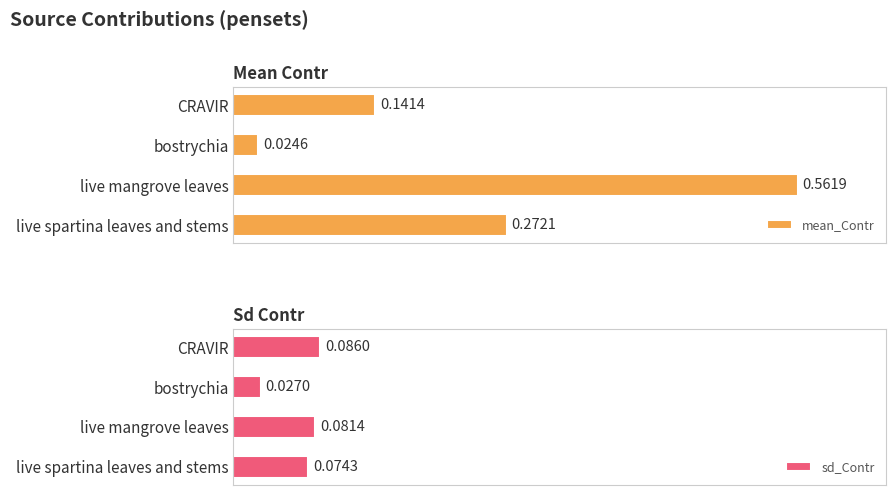

Reading left to right, extract all data points from this chart.

mean_Contr: 0.1	0.0	0.6	0.3
sd_Contr: 0.1	0.0	0.1	0.1